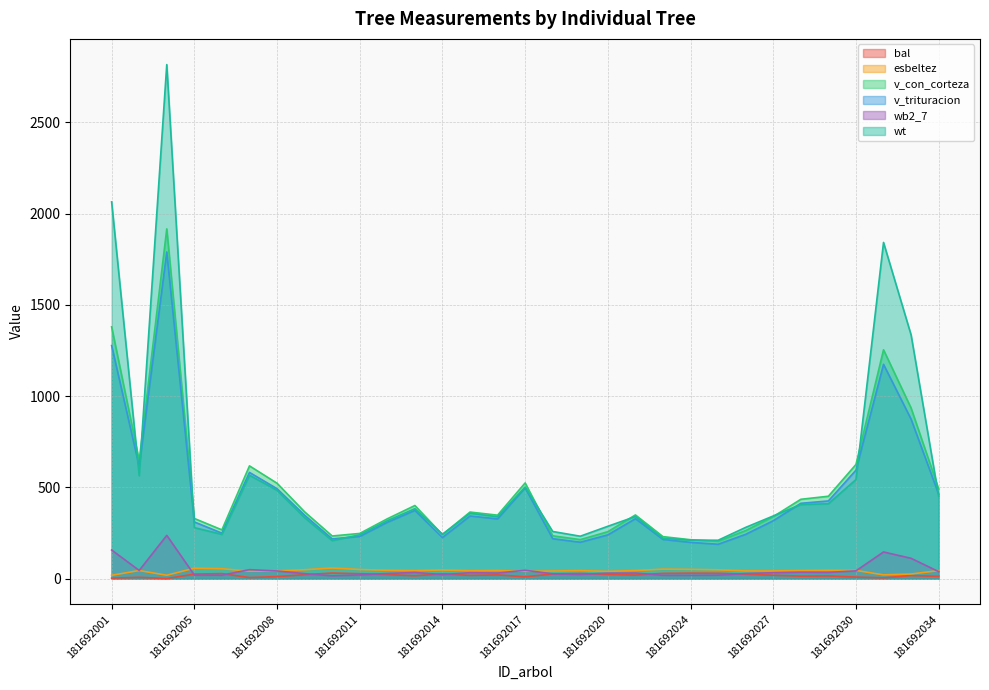

How many values in the bal series exceed 19?

16